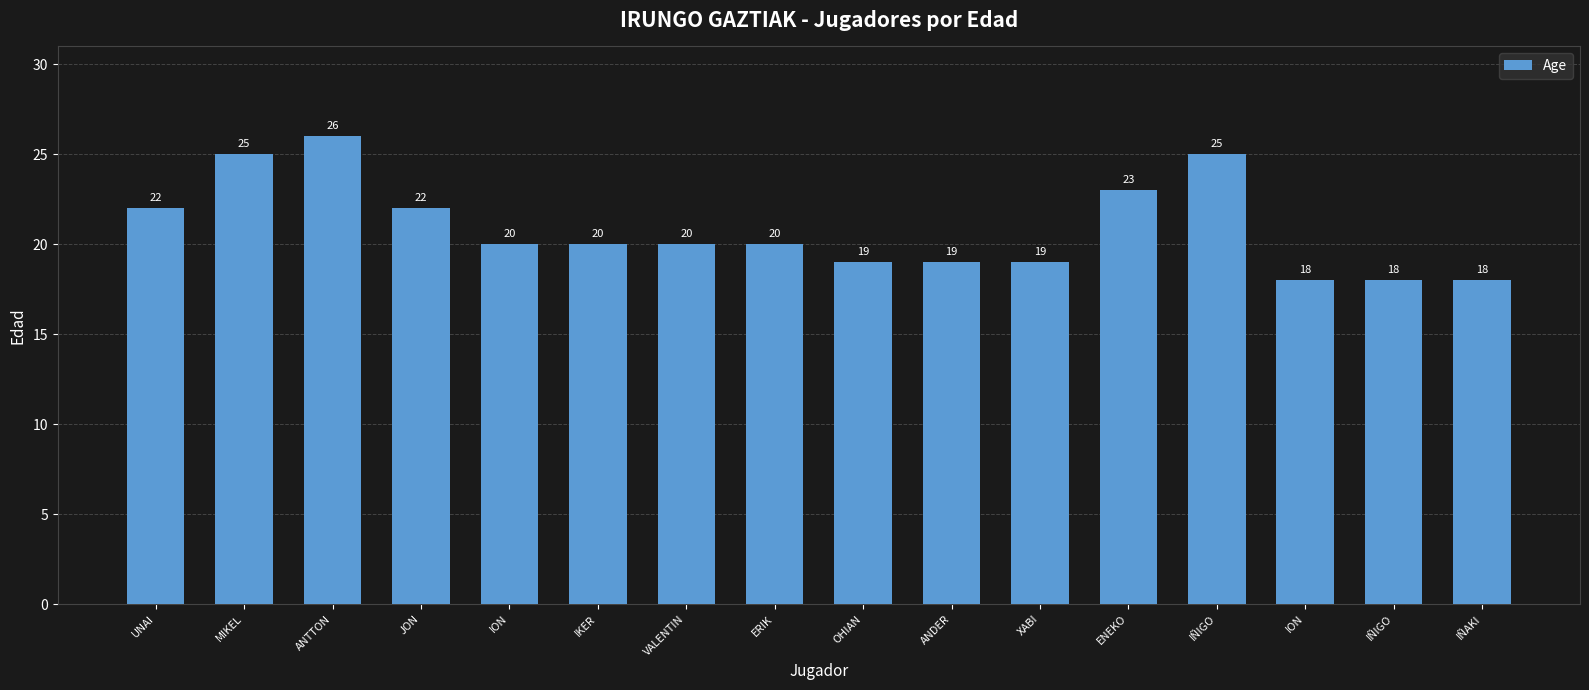

List the labels in order of value, smallest first.

ION, IÑIGO, IÑAKI, OHIAN, ANDER, XABI, ION, IKER, VALENTIN, ERIK, UNAI, JON, ENEKO, MIKEL, IÑIGO, ANTTON